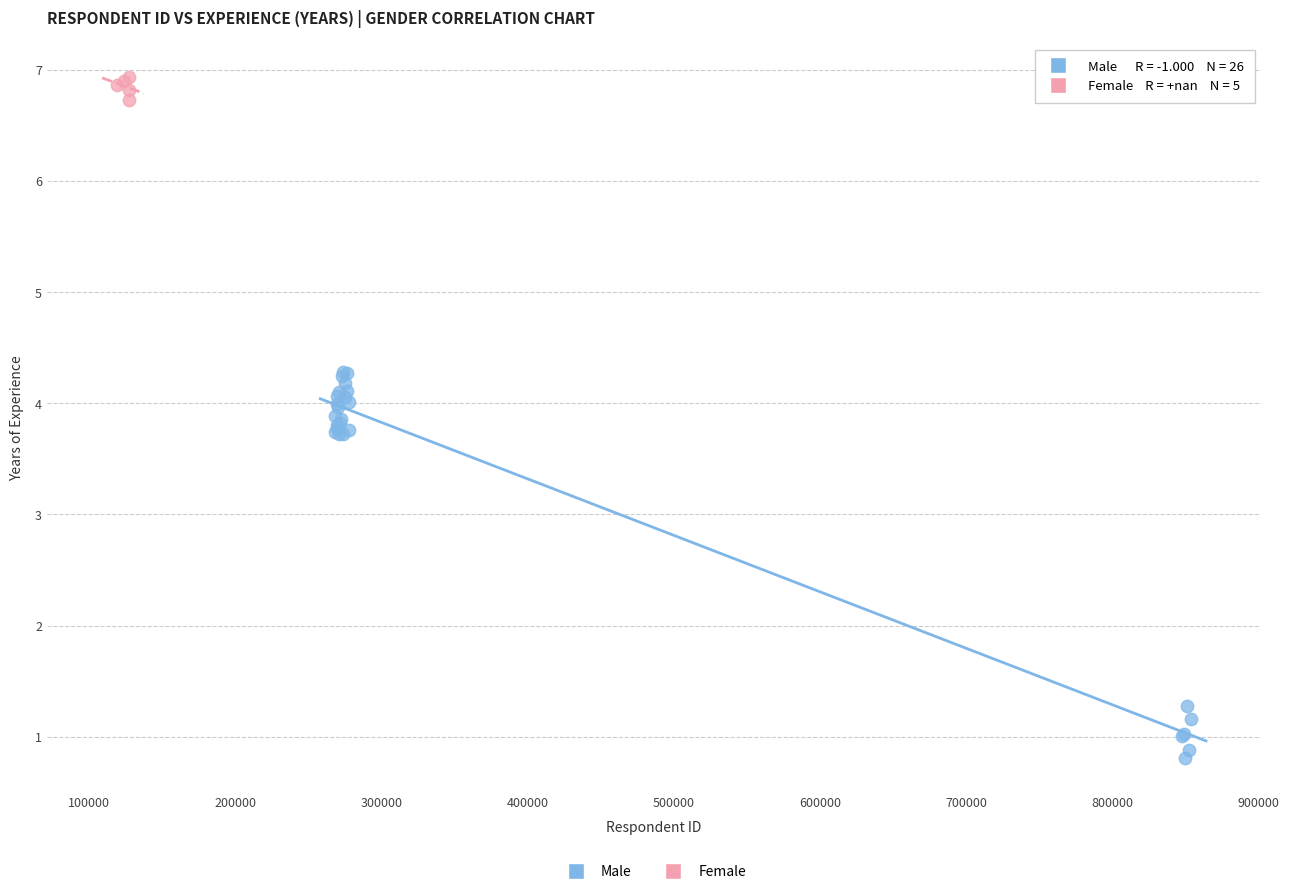

Which series has the widest spread of Y values?

Male